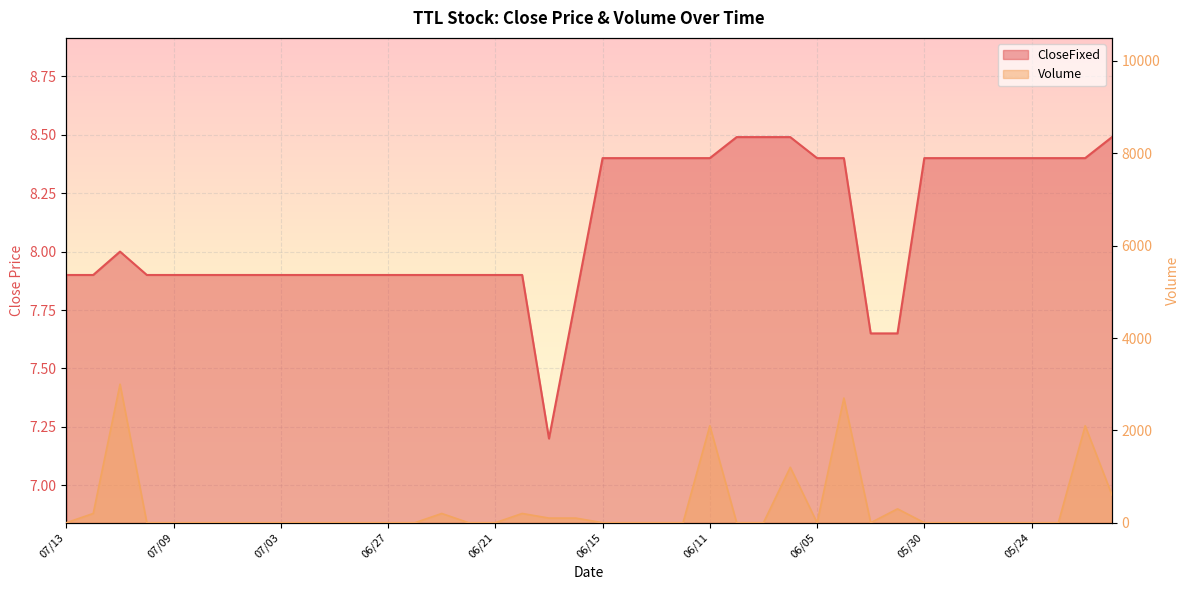

Read the CloseFixed value at 20180614.

8.4